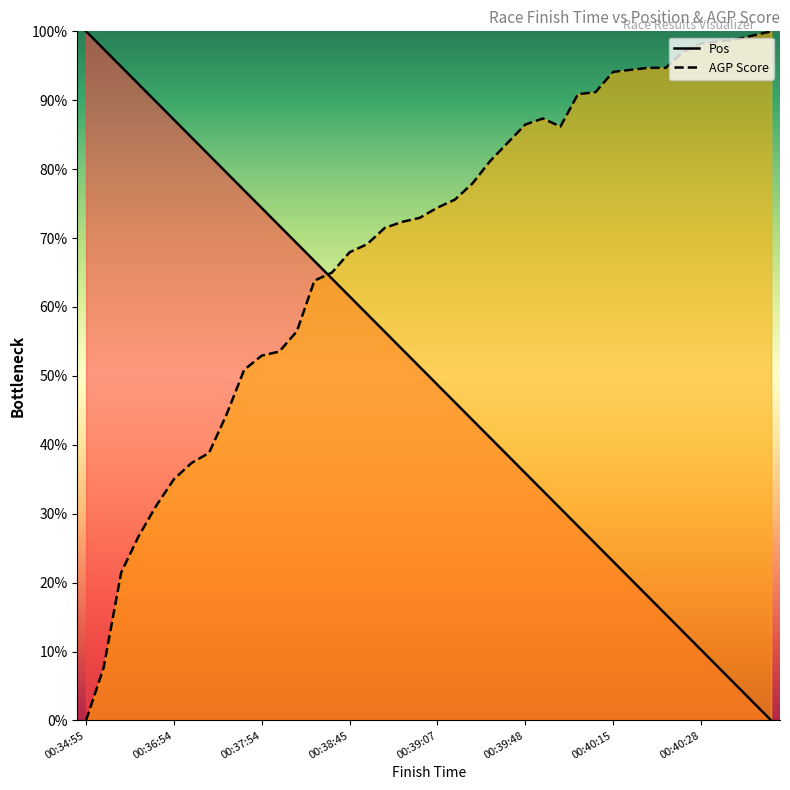

Is the value of Pos at 00:39:00 greater than the value of AGP Score at 00:39:48?

No